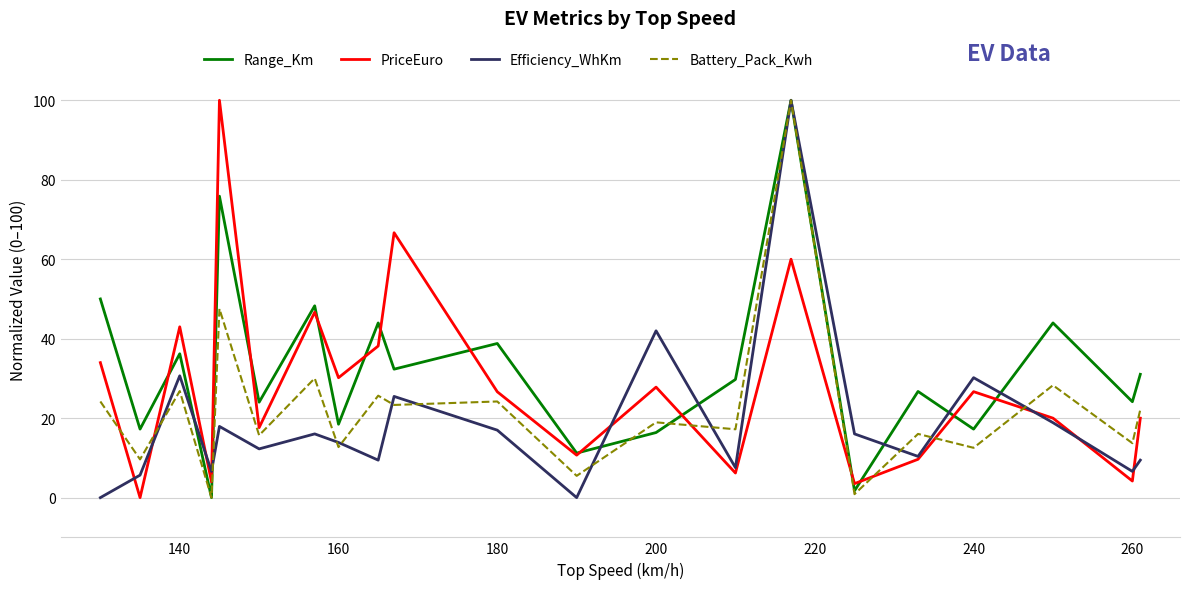

How many interior local peaks does the Range_Km series have?

8